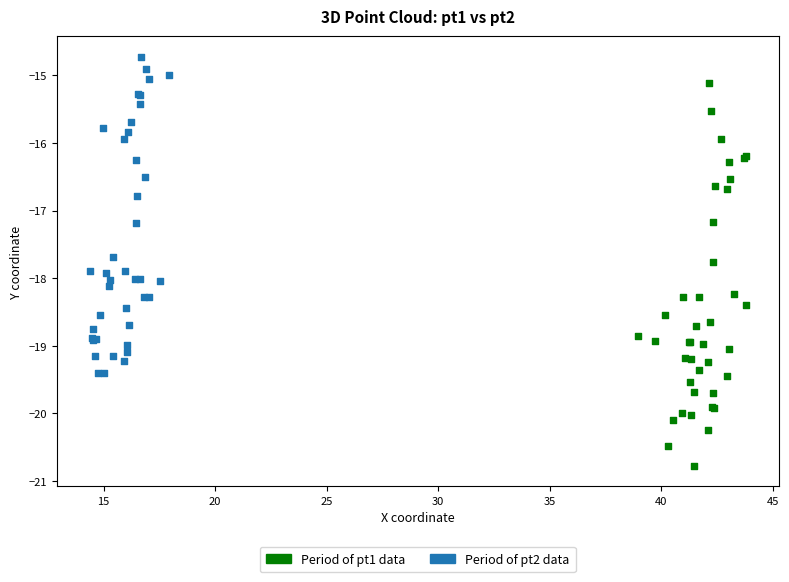

Which series has the largest Y range (max minus min)?

Period of pt1 data